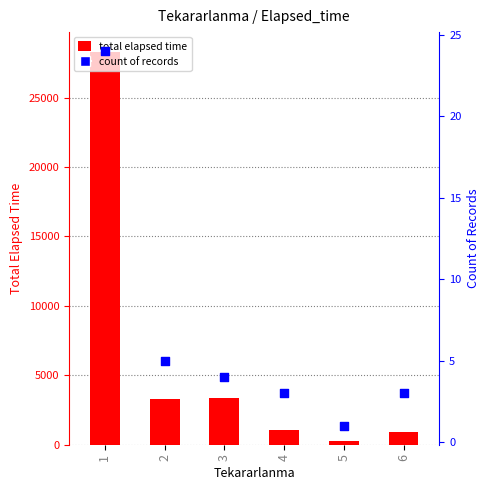

What are all the series names shown in the legend?

total elapsed time, count of records